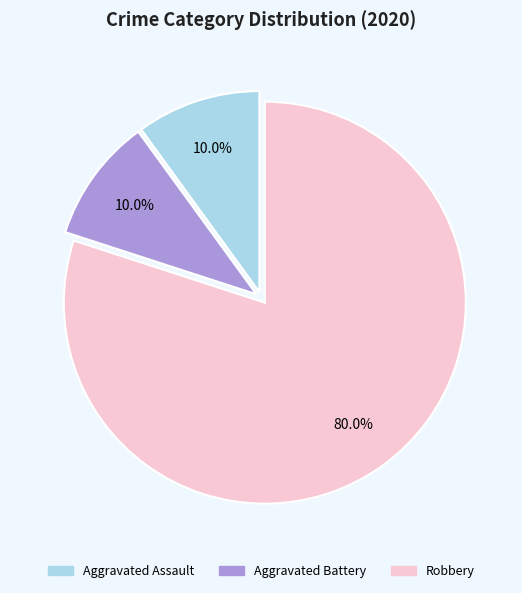

Which slice represents more than half of the pie?

Robbery